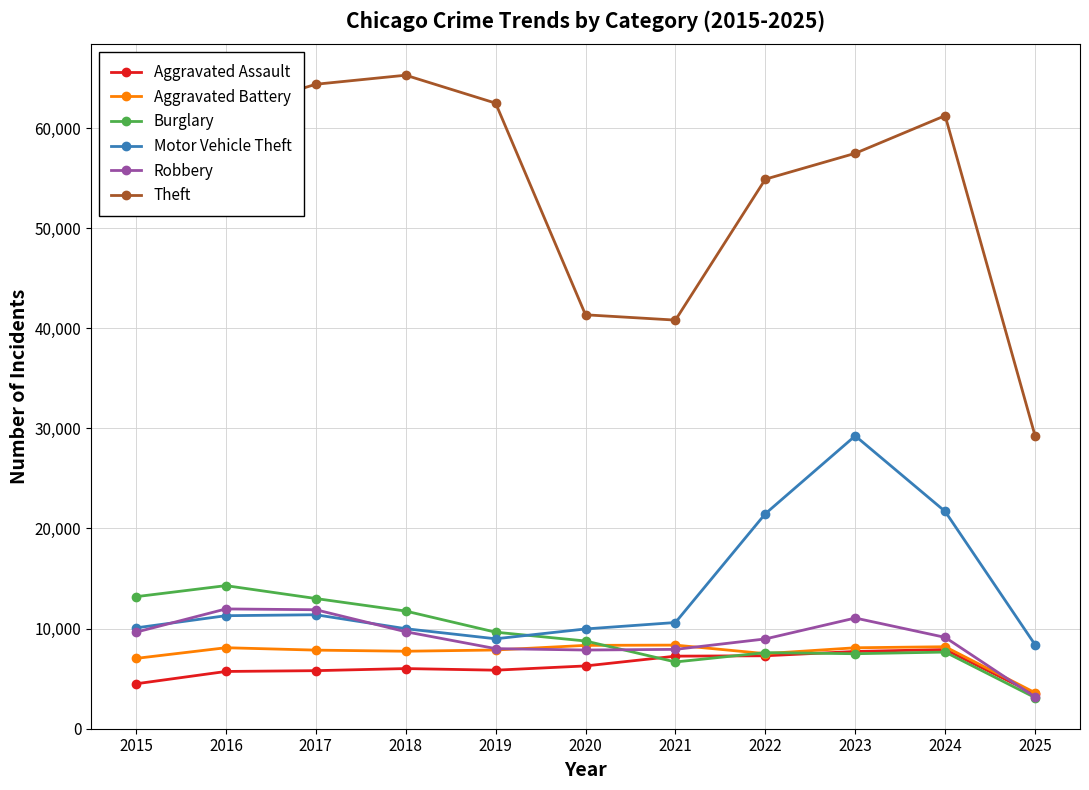

At which category does the chart reach its peak across all series?

2018